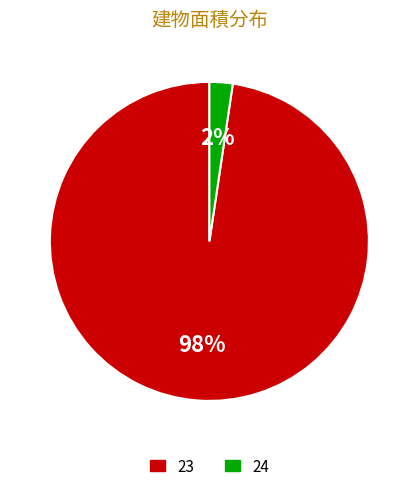

What percentage is the 23 slice, to the nearest percent?

98%